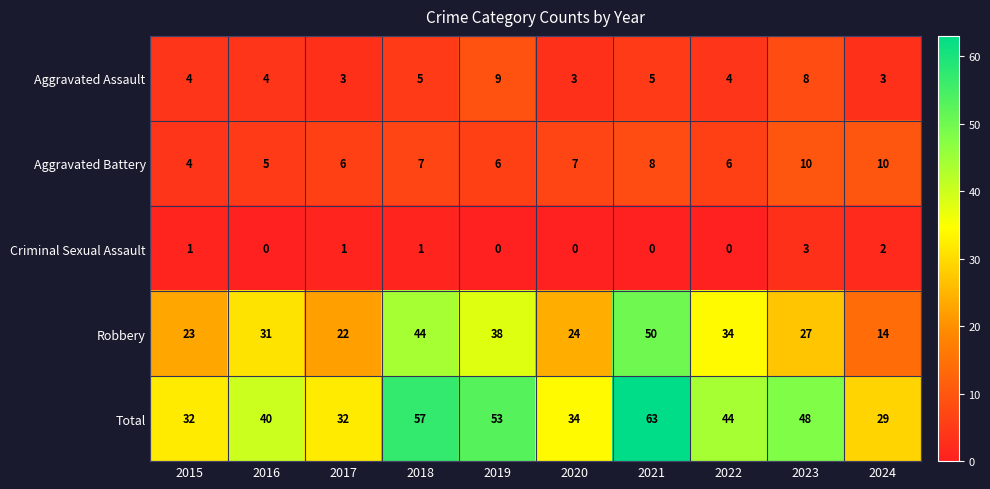

How many values in the Aggravated Battery series are below 7?

5